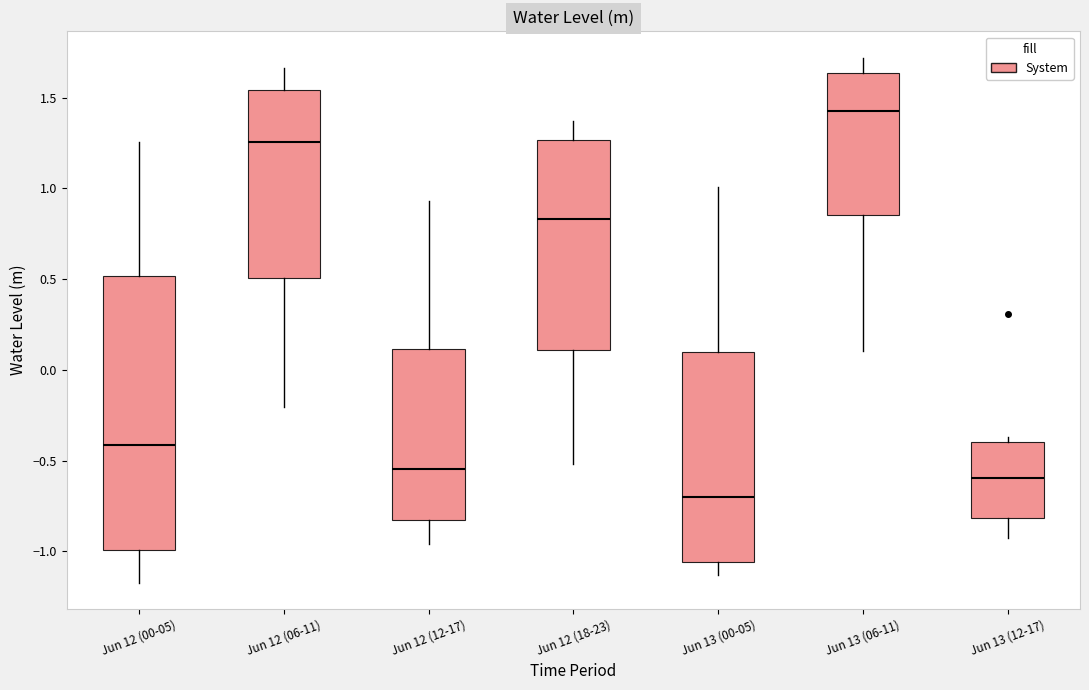

Which box has the lowest median line?

Jun 13 (00-05)